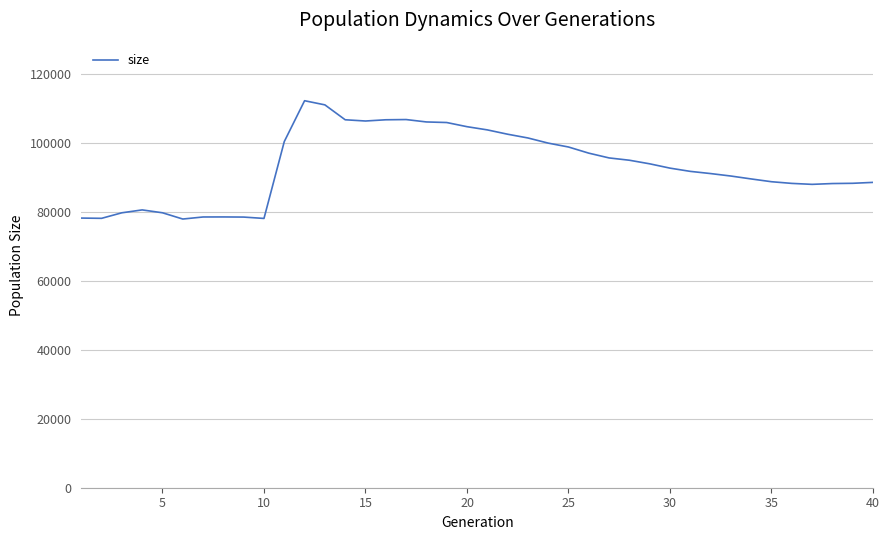

How many distinct data groups are displayed?

1